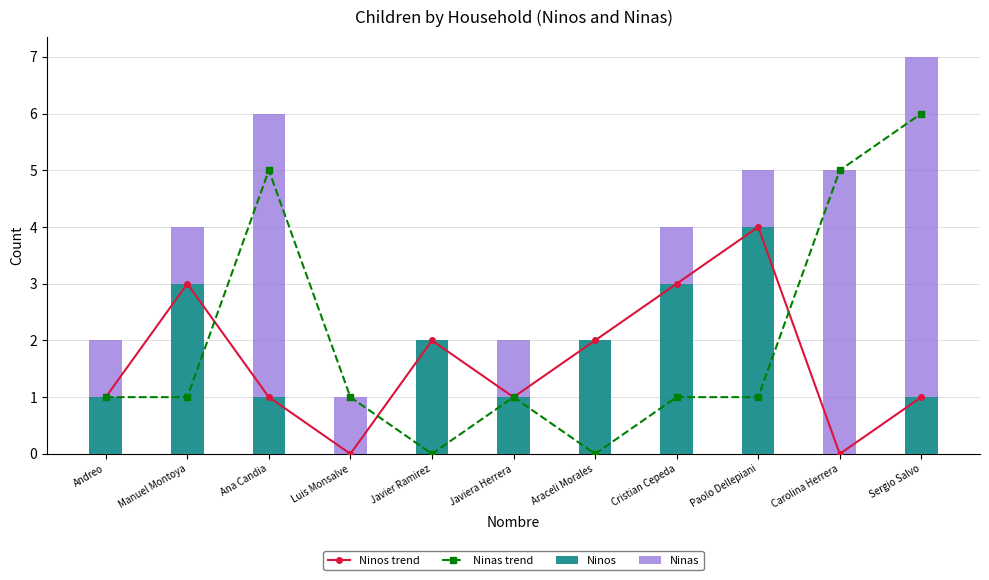

Which has a higher value, Paolo Dellepiani or Cristian Cepeda?

Paolo Dellepiani